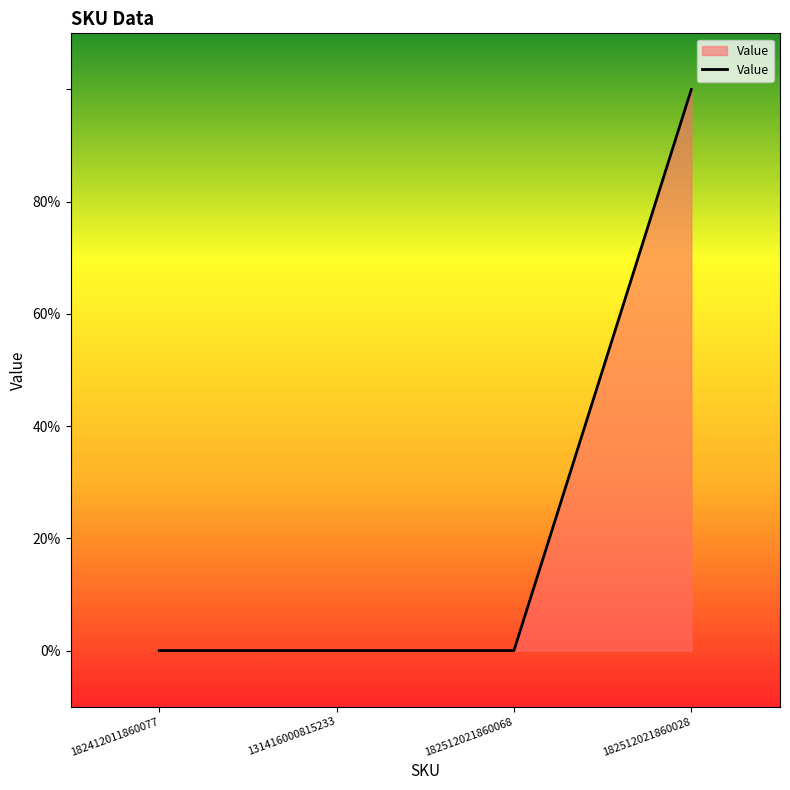

Does the chart display data point markers on the line(s)?

No